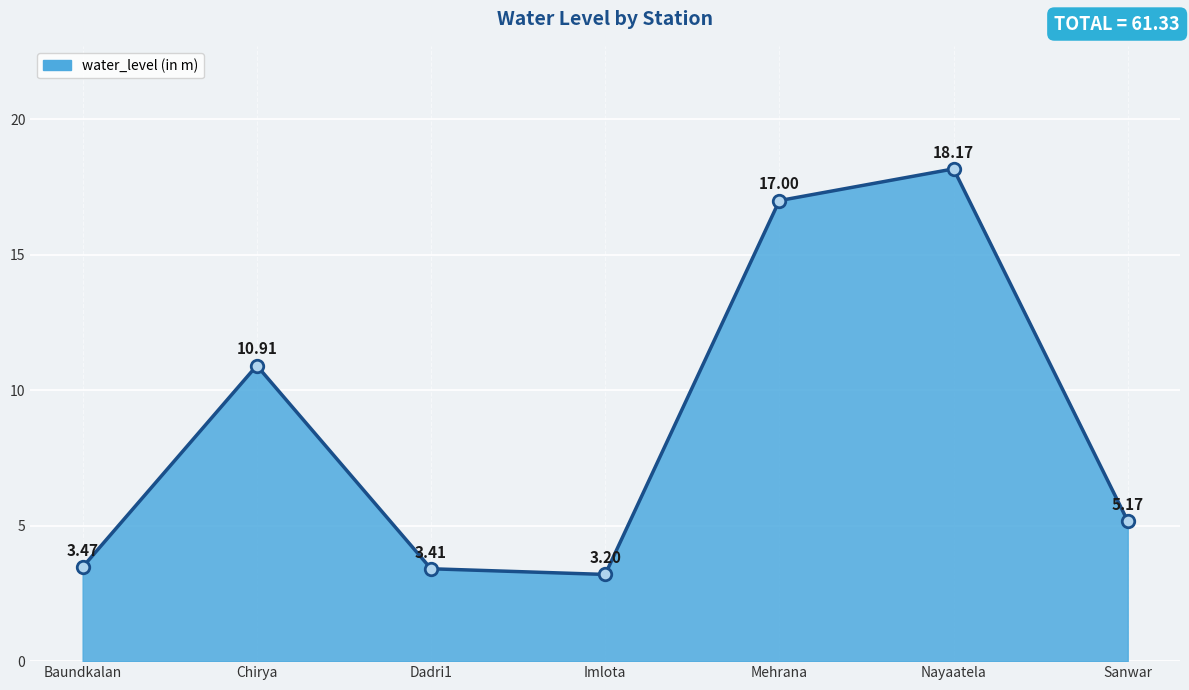

List the labels in order of value, smallest first.

Imlota, Dadri1, Baundkalan, Sanwar, Chirya, Mehrana, Nayaatela